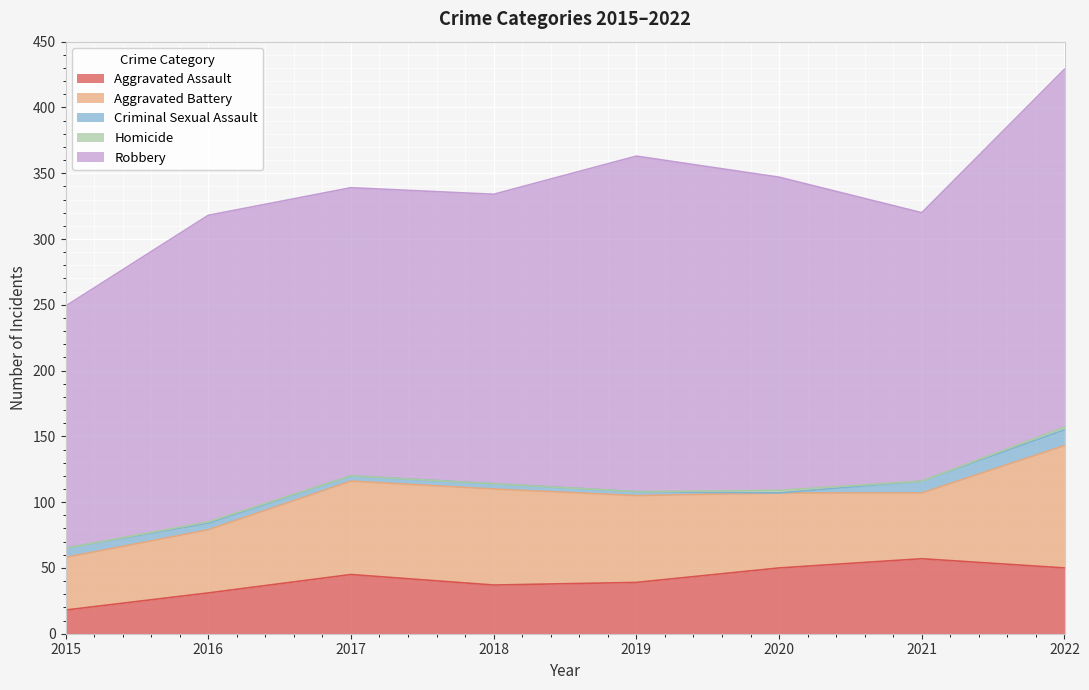

At which category is the sum across all series the highest?

2022